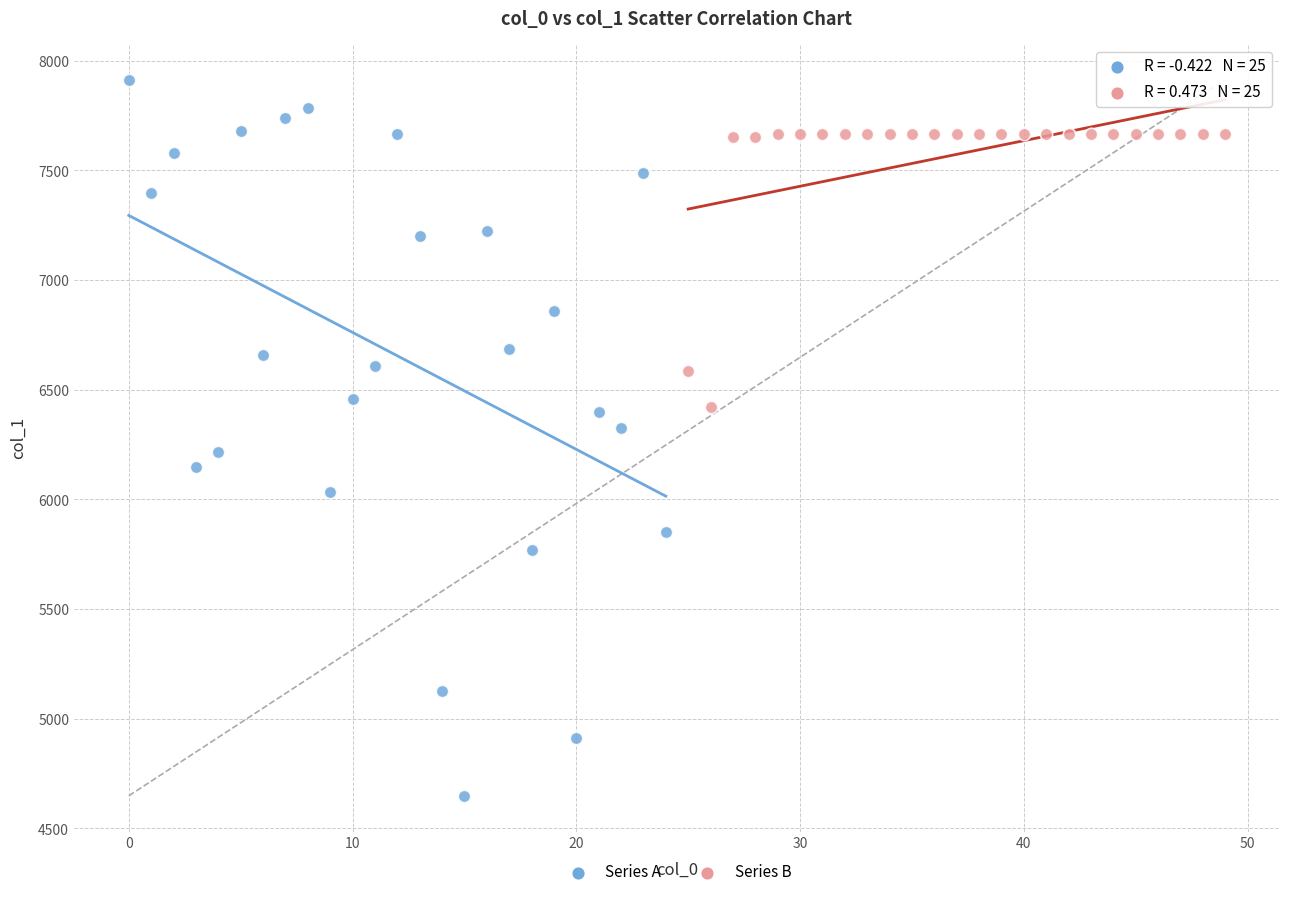

Which series reaches the minimum Y coordinate?

Series A